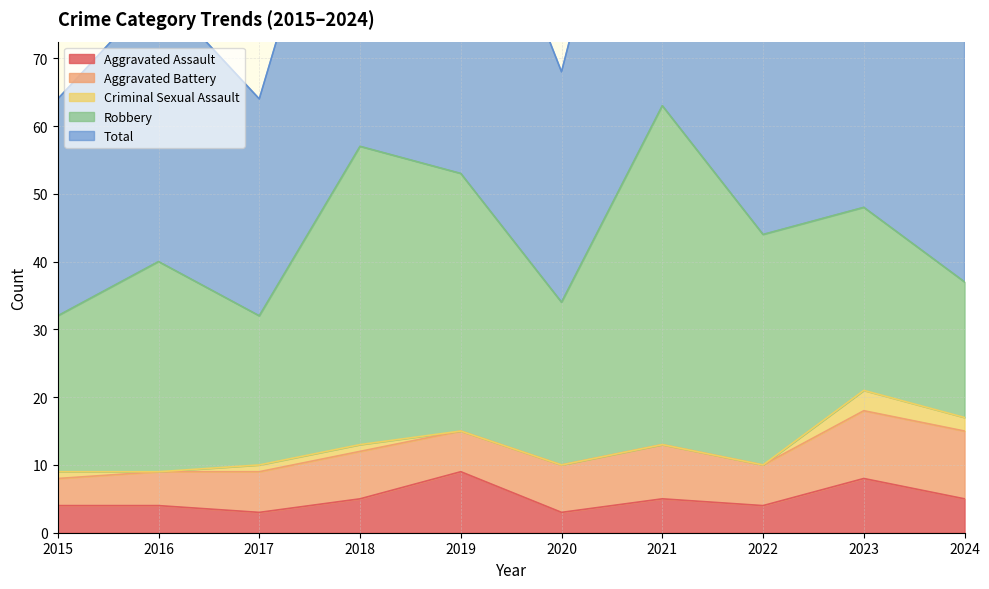

What is the minimum value for Robbery?

20